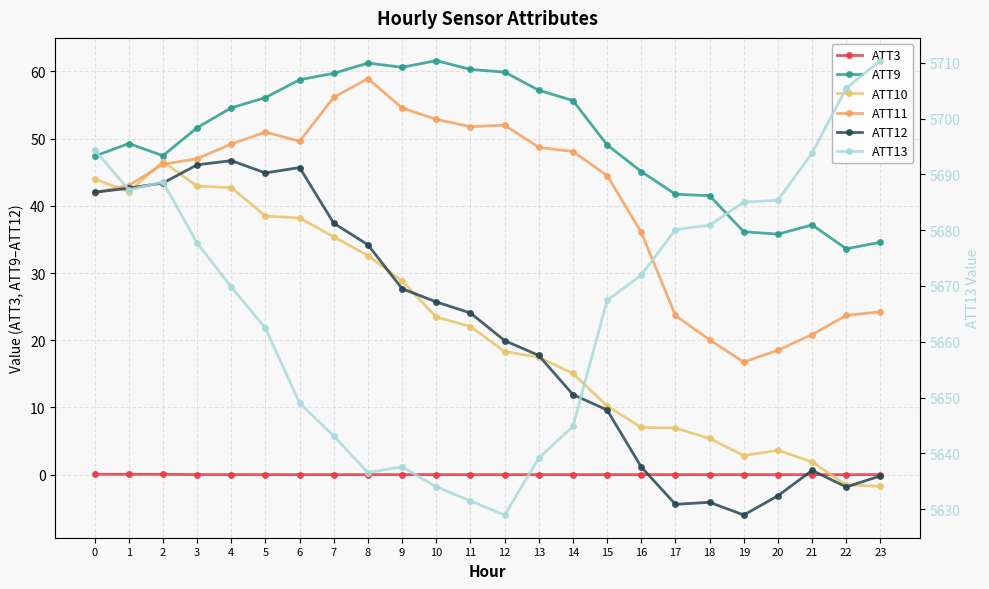

Which series has the widest spread of values?

ATT13